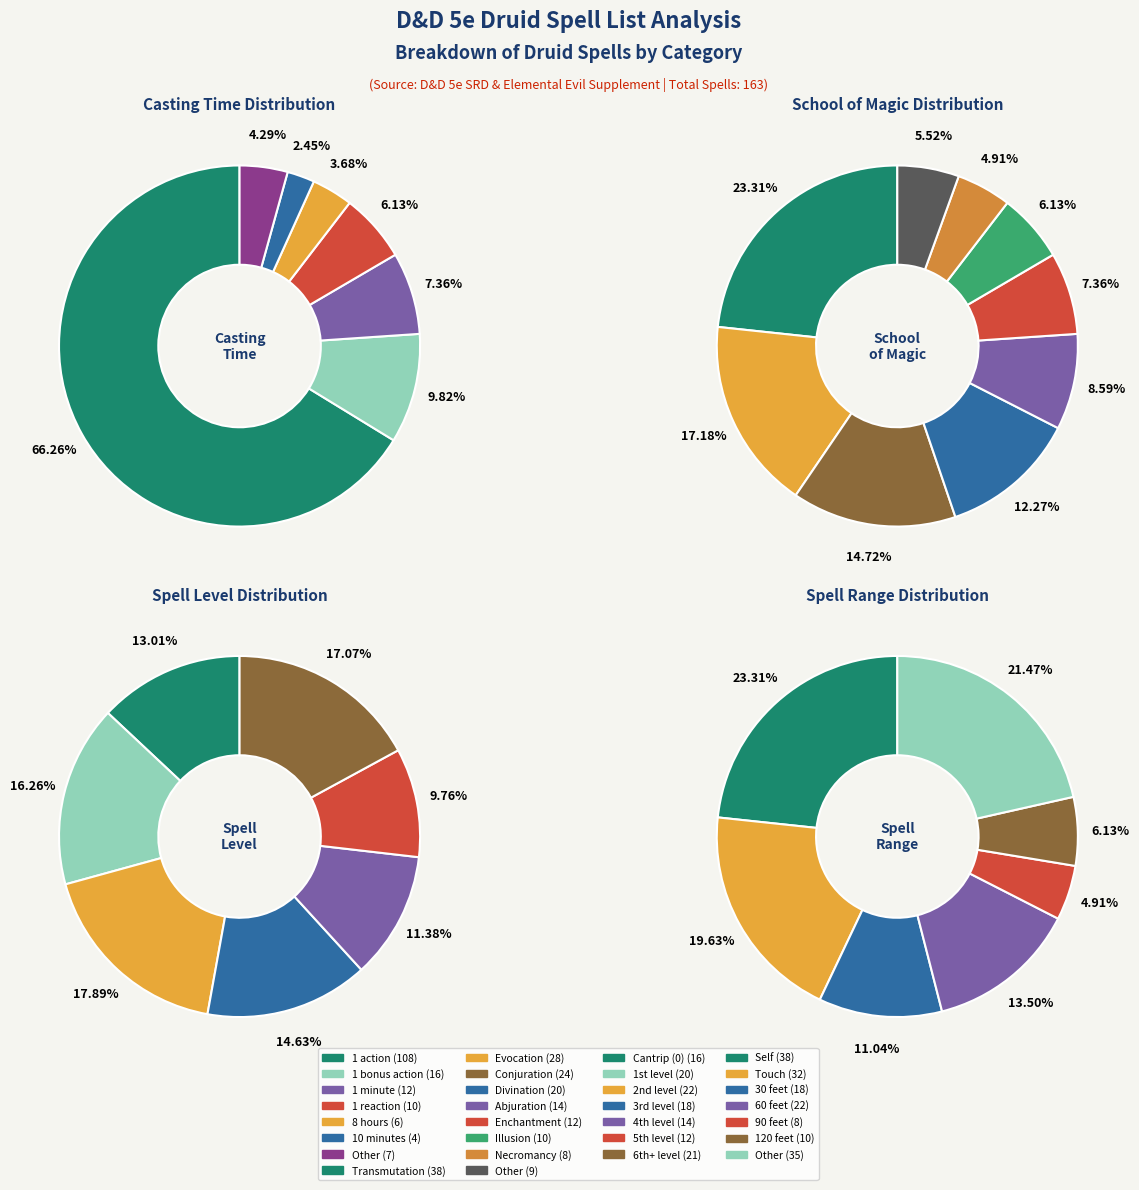

To the nearest percent, what portion does 8 hours represent?

4%